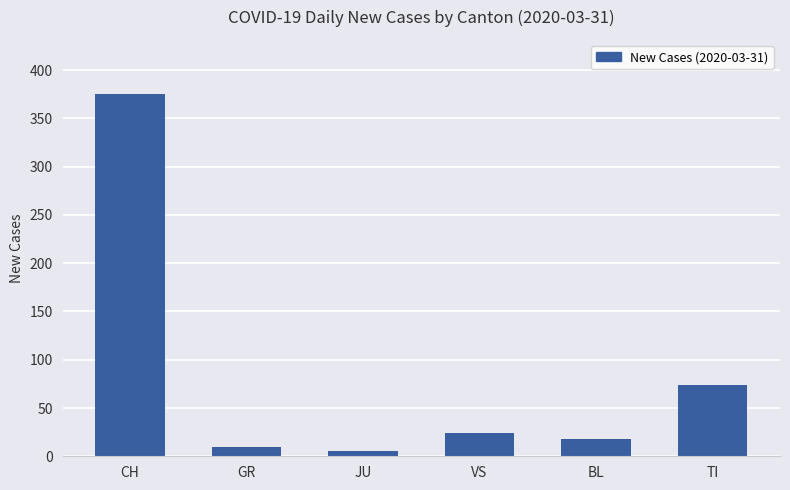

What is the label of the 2nd bar from the left?

GR